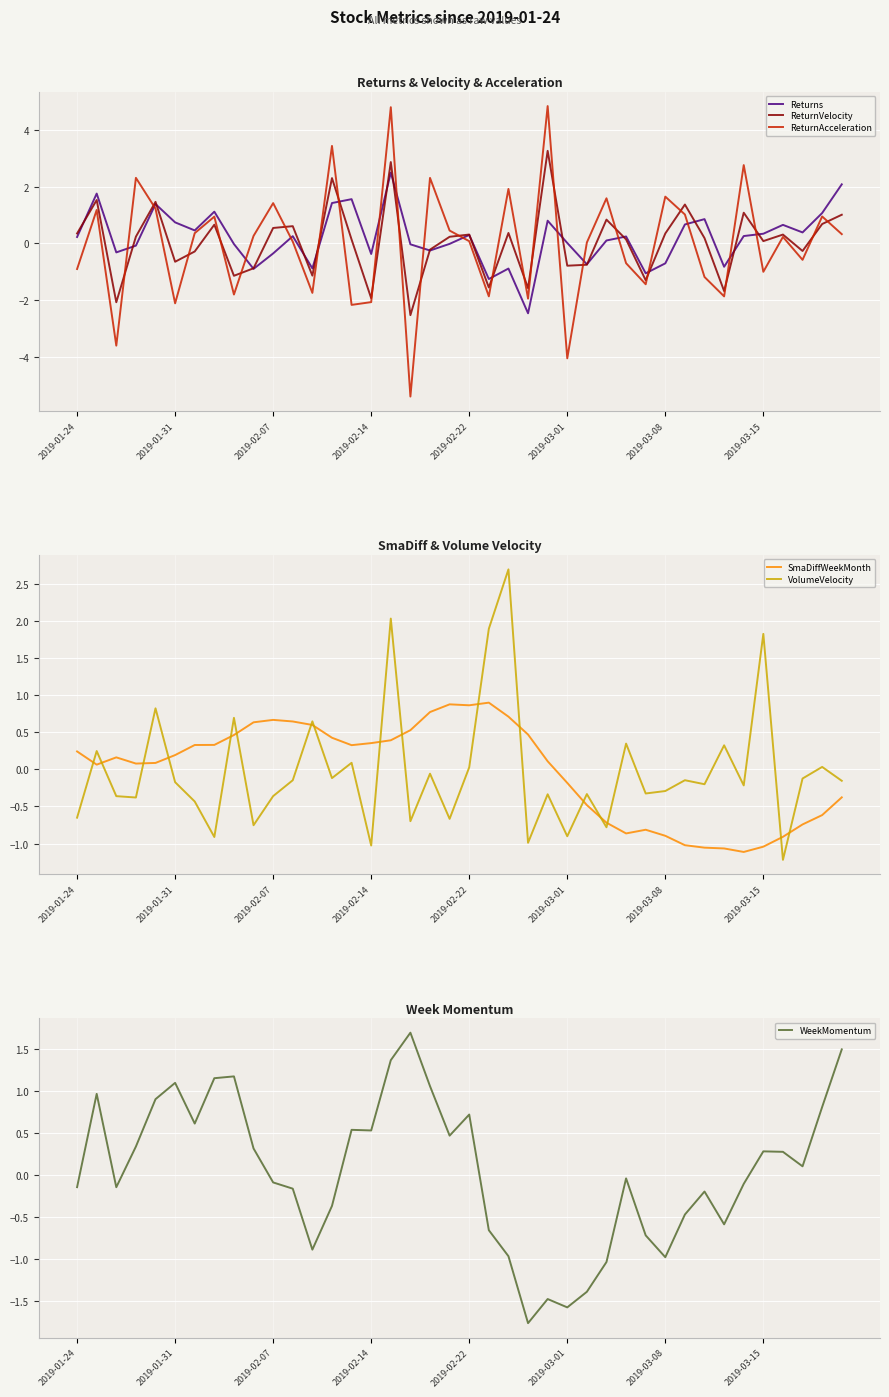

What is the difference between the ReturnAcceleration values at 32 and 33?

0.7